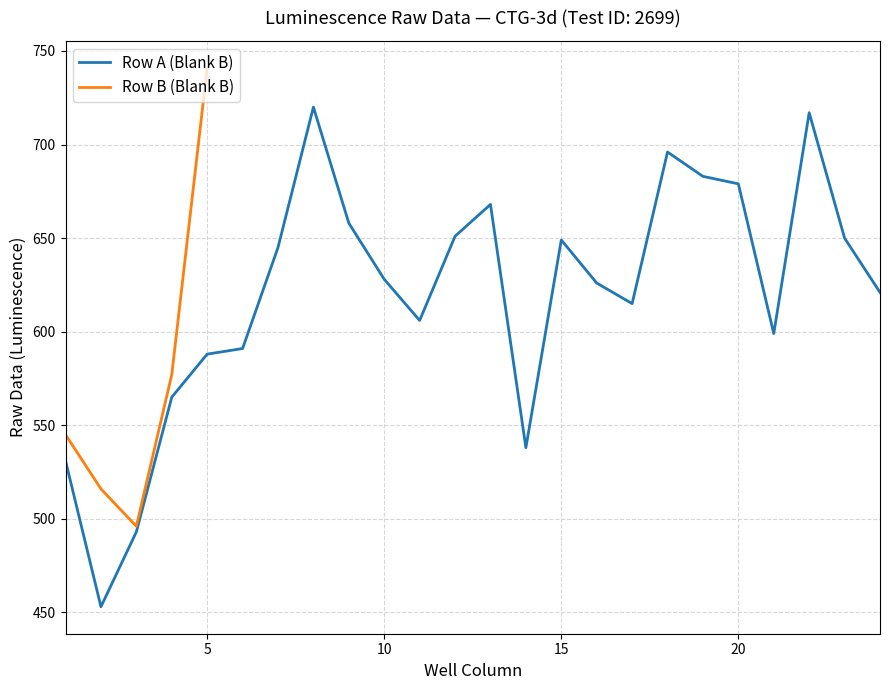

What is the change in value from 1 to 11?

+75